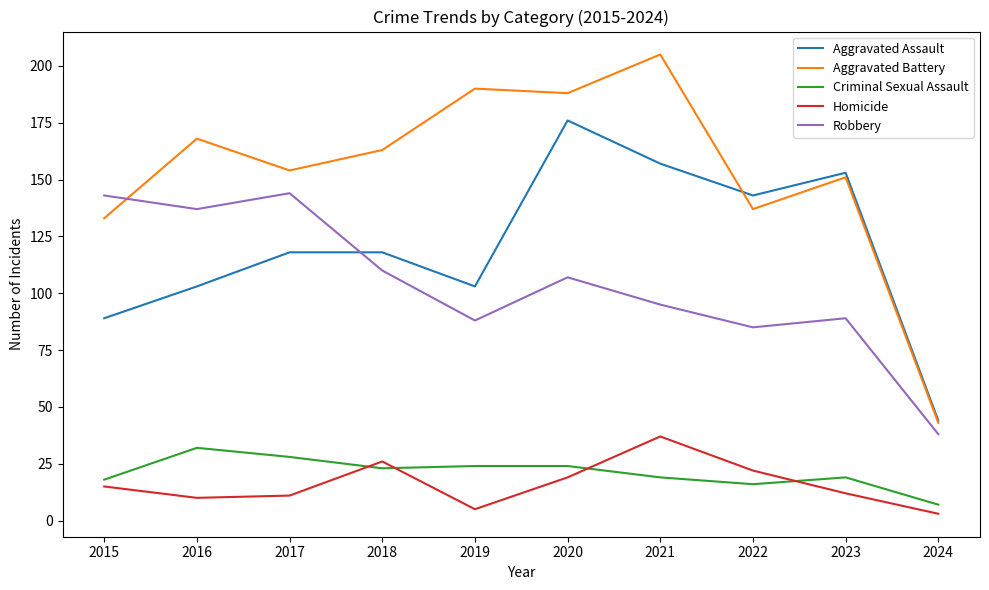

Reading right to left, extract all data points from this chart.

Aggravated Assault: 2024=44	2023=153	2022=143	2021=157	2020=176	2019=103	2018=118	2017=118	2016=103	2015=89
Aggravated Battery: 2024=43	2023=151	2022=137	2021=205	2020=188	2019=190	2018=163	2017=154	2016=168	2015=133
Criminal Sexual Assault: 2024=7	2023=19	2022=16	2021=19	2020=24	2019=24	2018=23	2017=28	2016=32	2015=18
Homicide: 2024=3	2023=12	2022=22	2021=37	2020=19	2019=5	2018=26	2017=11	2016=10	2015=15
Robbery: 2024=38	2023=89	2022=85	2021=95	2020=107	2019=88	2018=110	2017=144	2016=137	2015=143